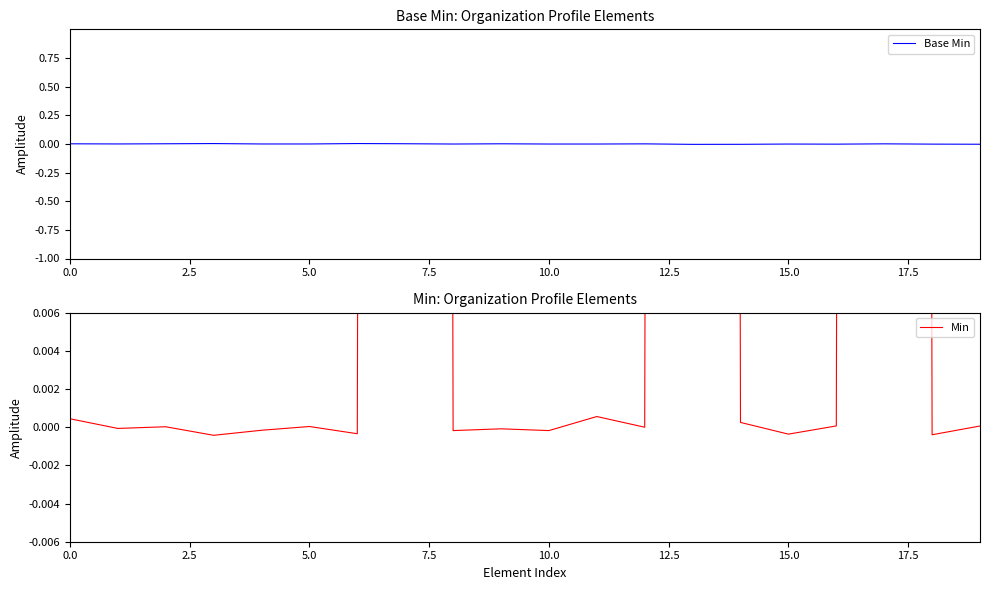

How many values in the Base Min series are below 0?

12